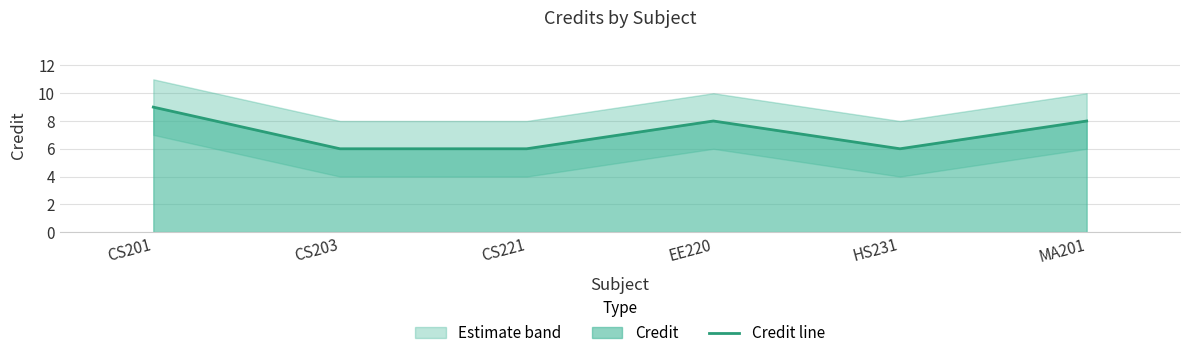

True or false: the data shows 3 at MA201.

False